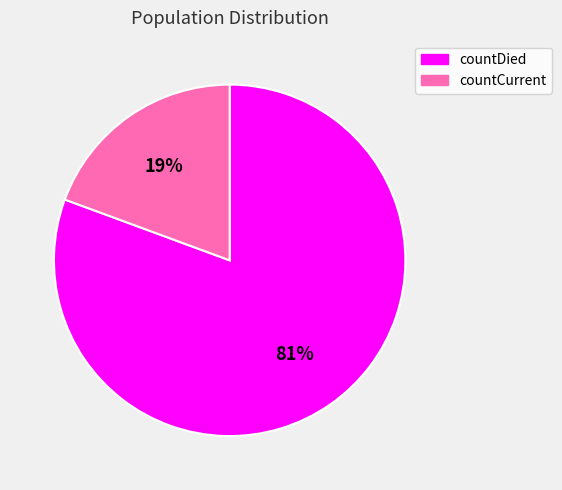

Is the sum of countDied and countCurrent greater than half?

Yes